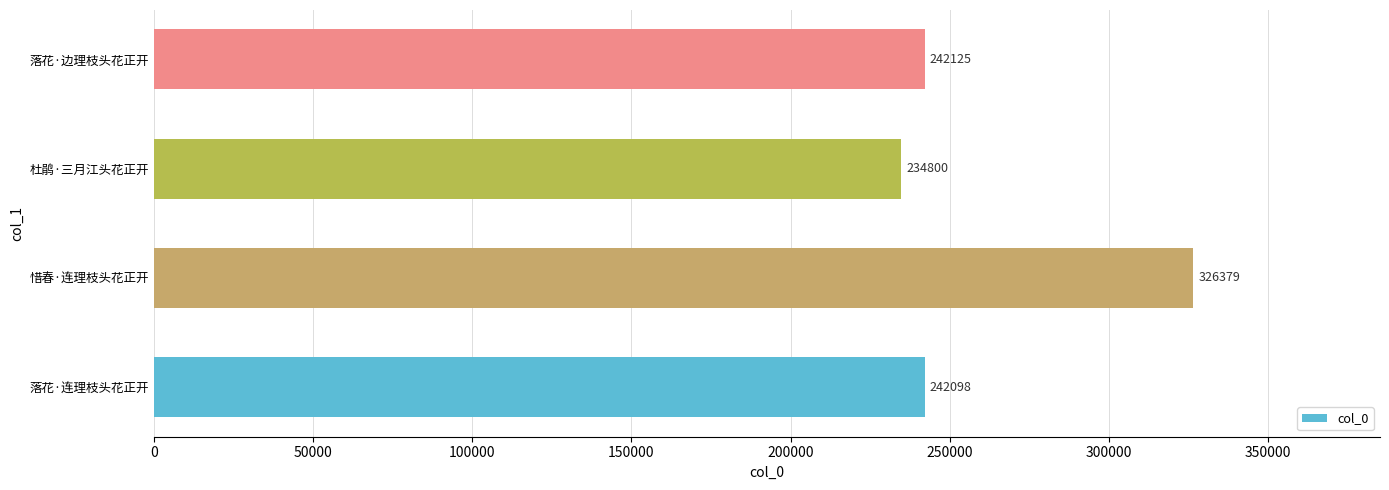

List the labels in order of value, largest first.

惜春·连理枝头花正开, 落花·边理枝头花正开, 落花·连理枝头花正开, 杜鹃·三月江头花正开